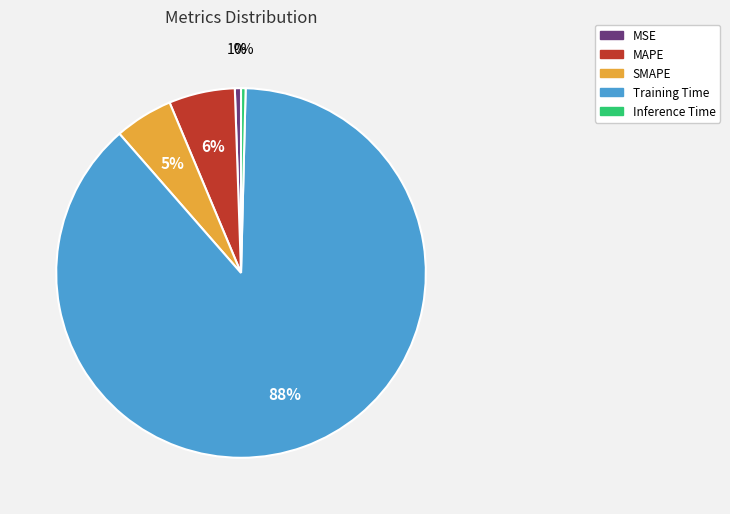

Between MSE and SMAPE, which is larger?

SMAPE